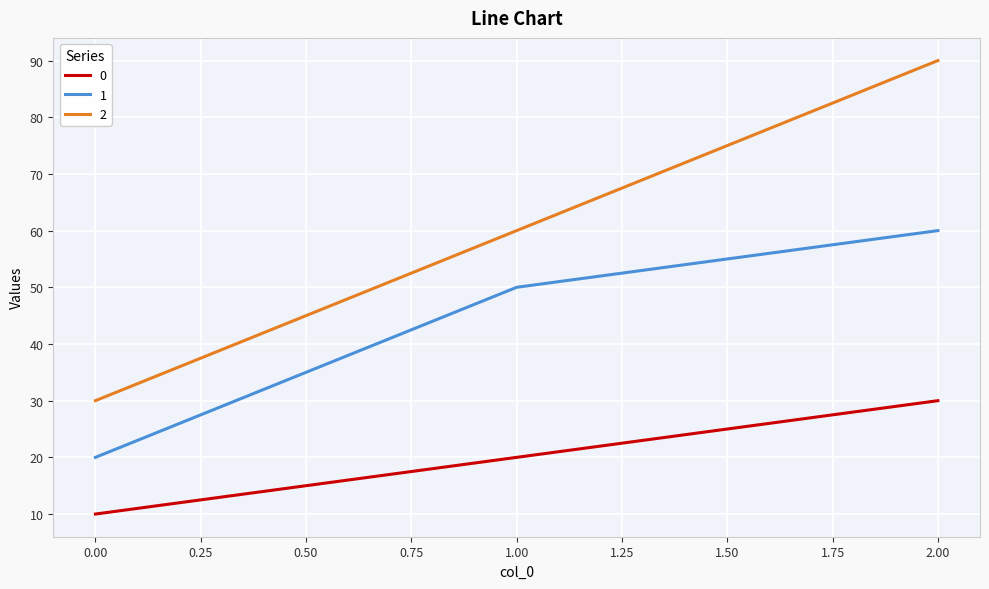

How many 1 values are between 20 and 60?

3